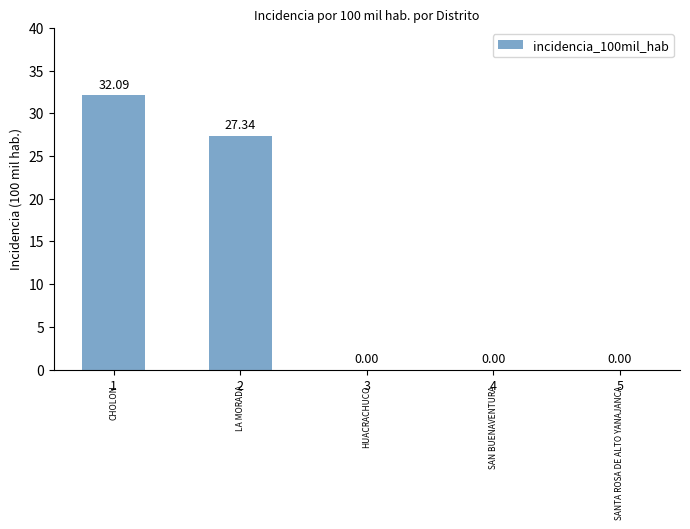

How many categories are shown in the chart?

5